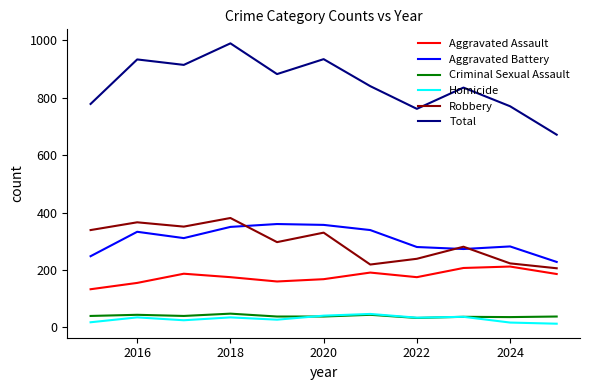

Which series has the widest spread of values?

Total